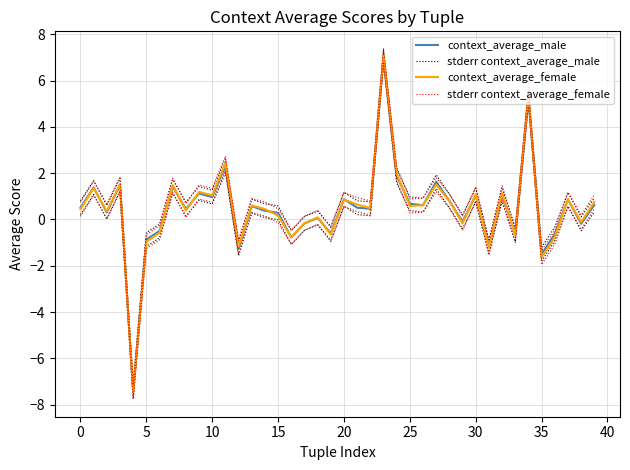

What is the label of the 25th point from the right?

15